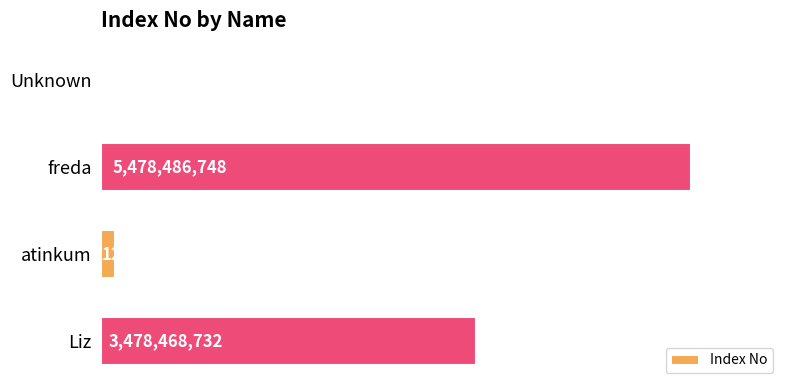

What is the sum of the values at Liz and atinkum?

3601923310